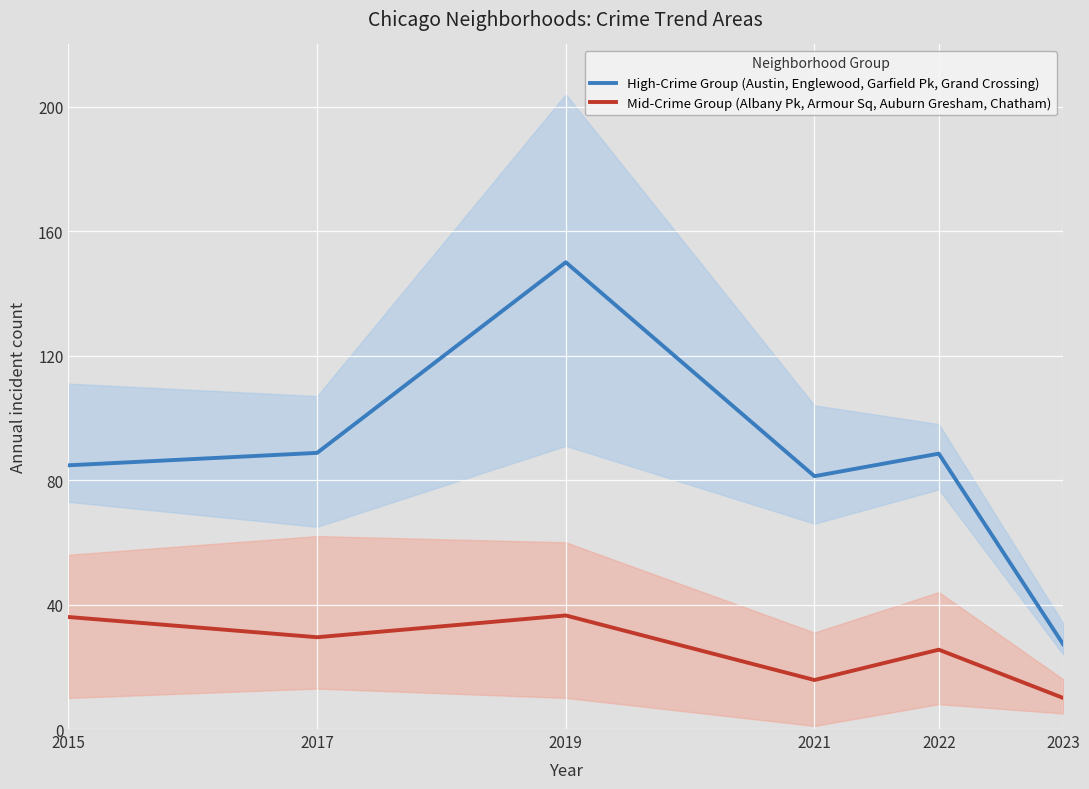

Where is the first local minimum for High-Crime Group (Austin, Englewood, Garfield Pk, Grand Crossing)?

2021